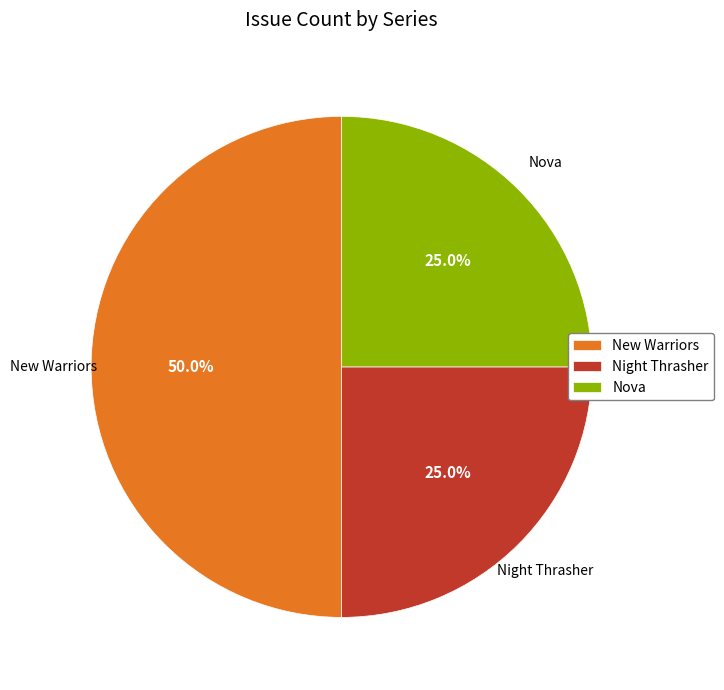

What is the total percentage of Night Thrasher and Nova?

50.0%